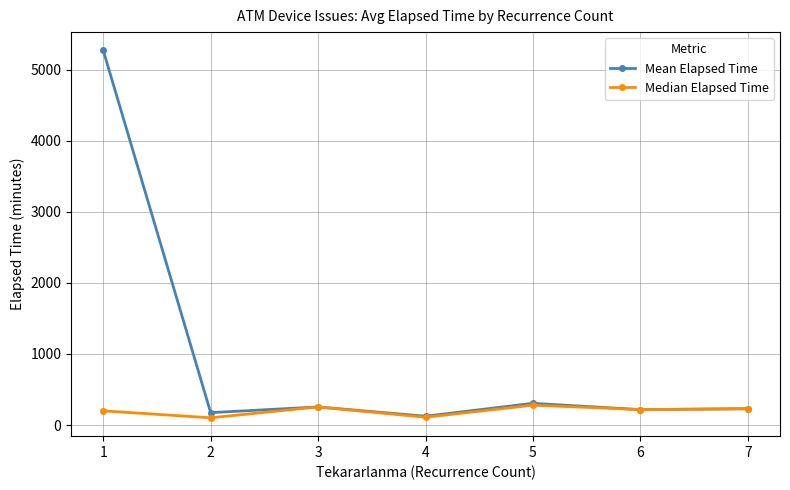

Which series has the largest range (max minus min)?

Mean Elapsed Time